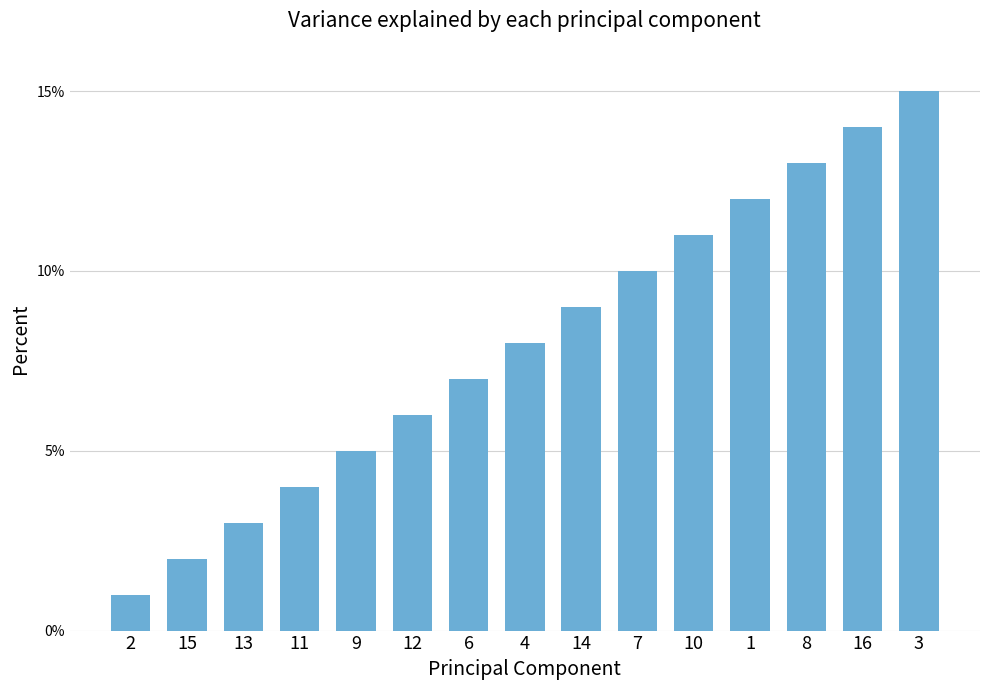

Are the bars grouped side by side (vs. stacked)?

No